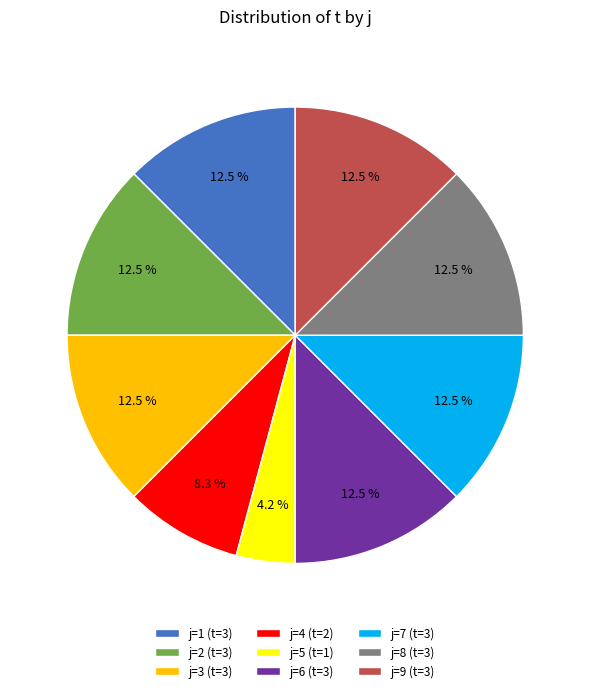

What is the smallest slice in the pie chart?

j=5 (t=1)